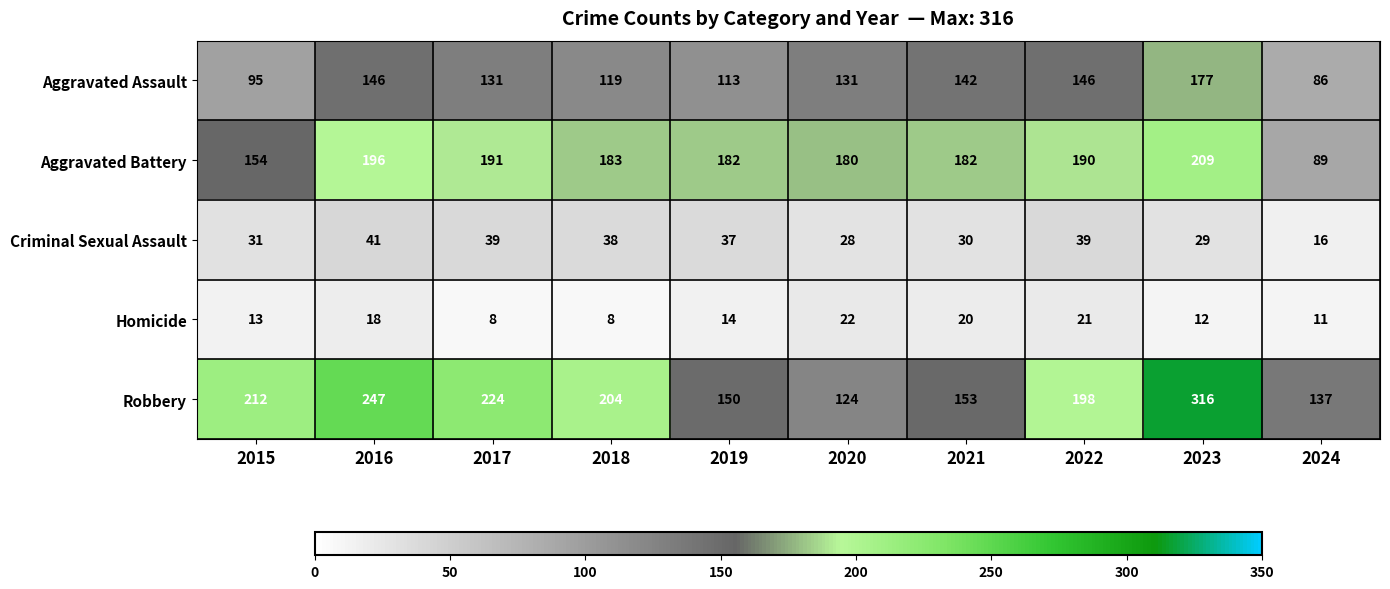

What is the spread (max minus min) of values at 2021?

162